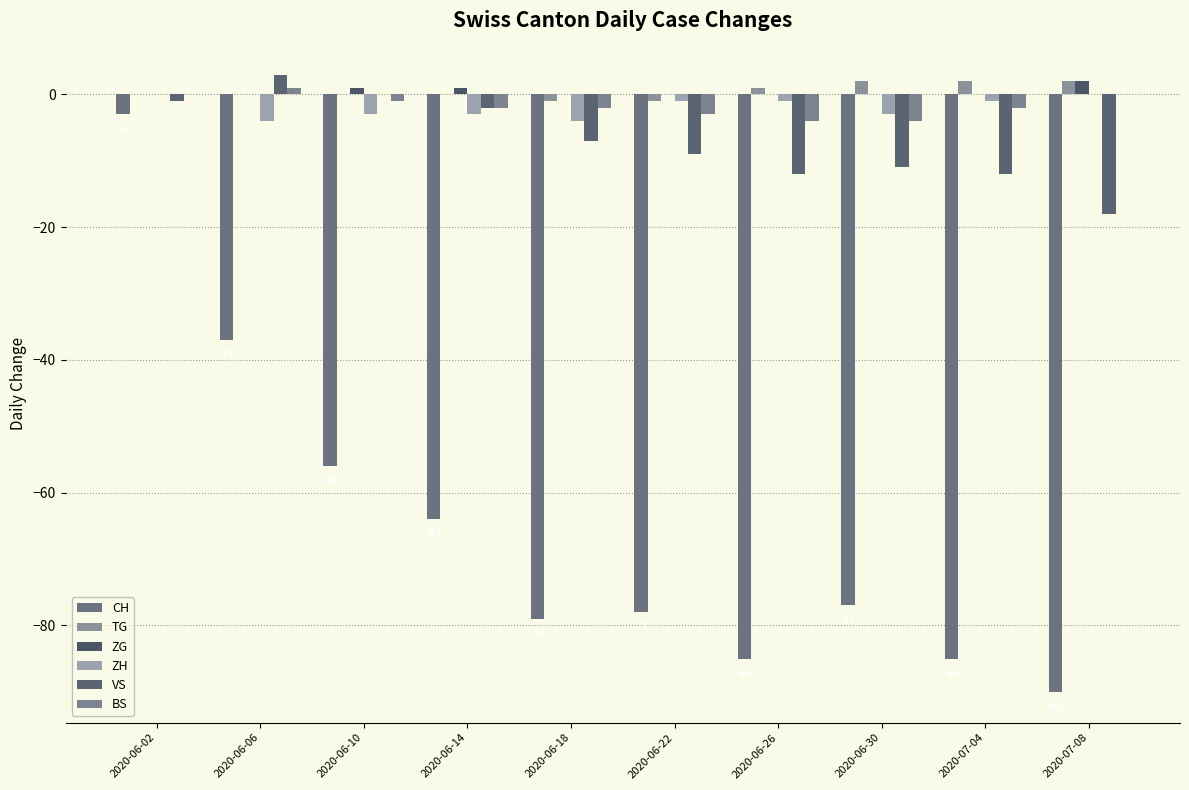

Is it true that VS equals -1 at 2020-06-02?

True